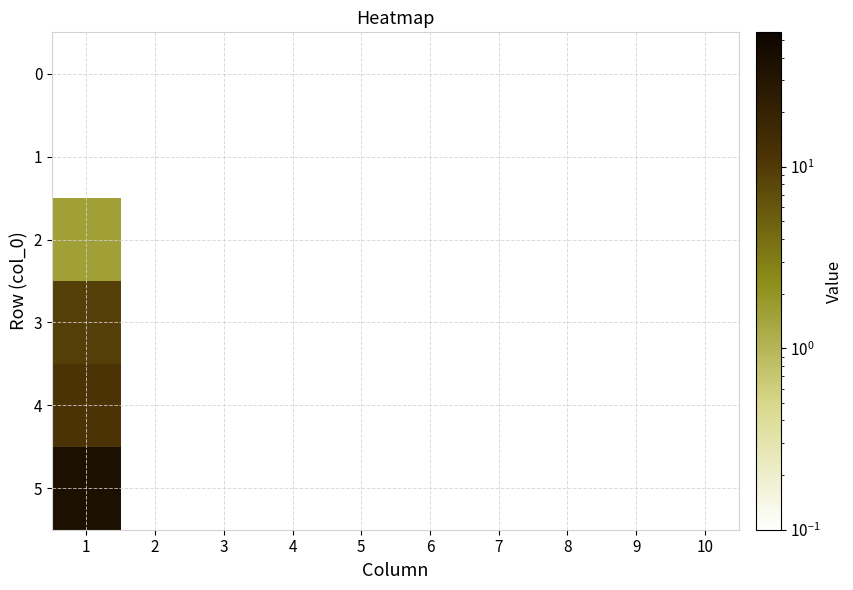

Count the number of categories in the chart.

10